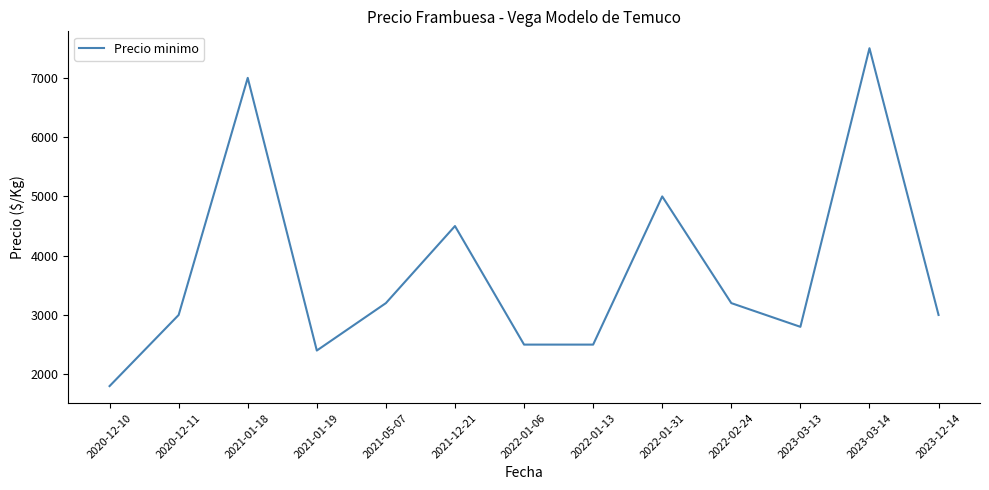

The chart shows a value of 1134 at 2020-12-10. True or false?

False